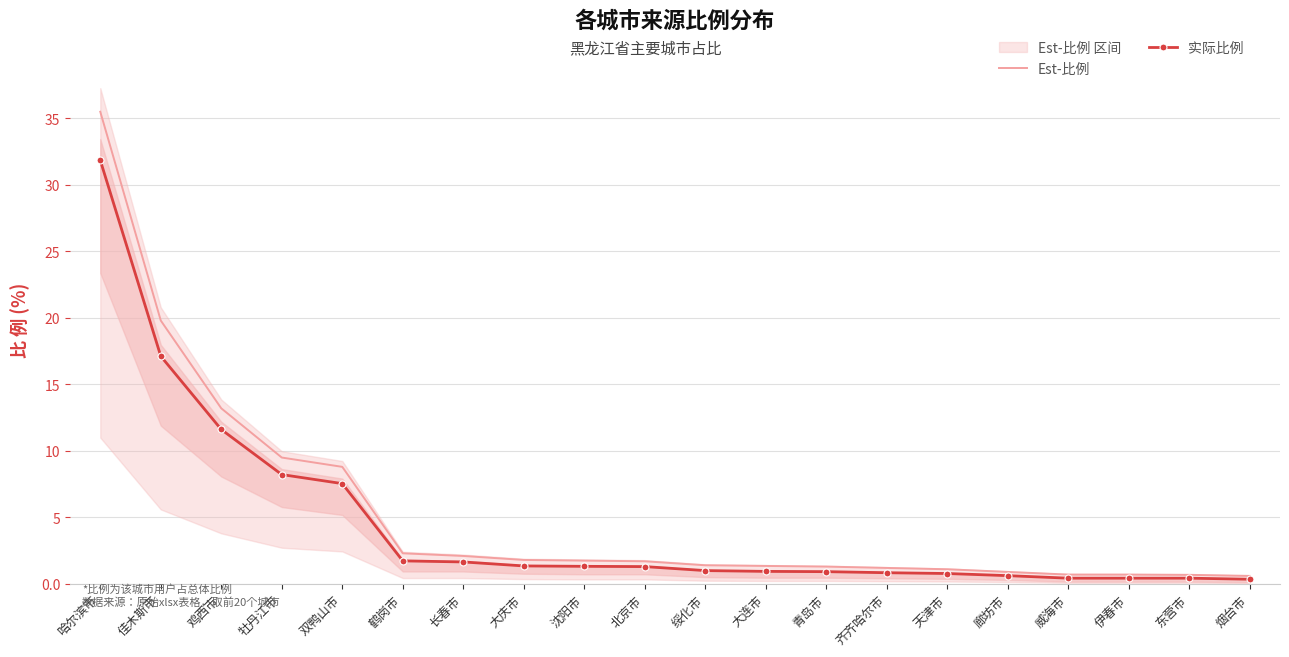

What is the maximum value for 实际比例?

31.9